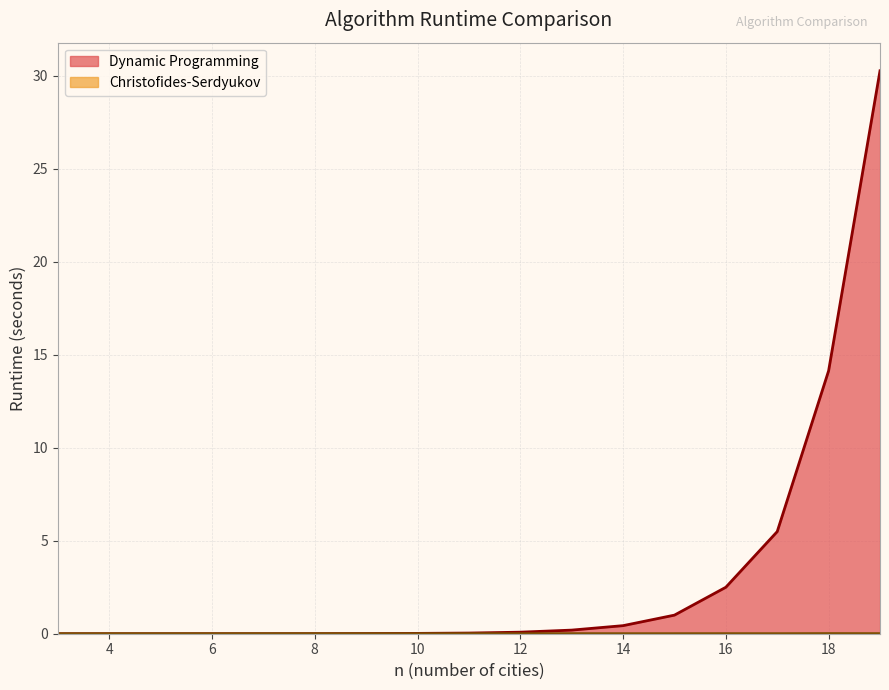

Between which two adjacent categories do Christofides-Serdyukov and Dynamic Programming first intersect?

5 and 6